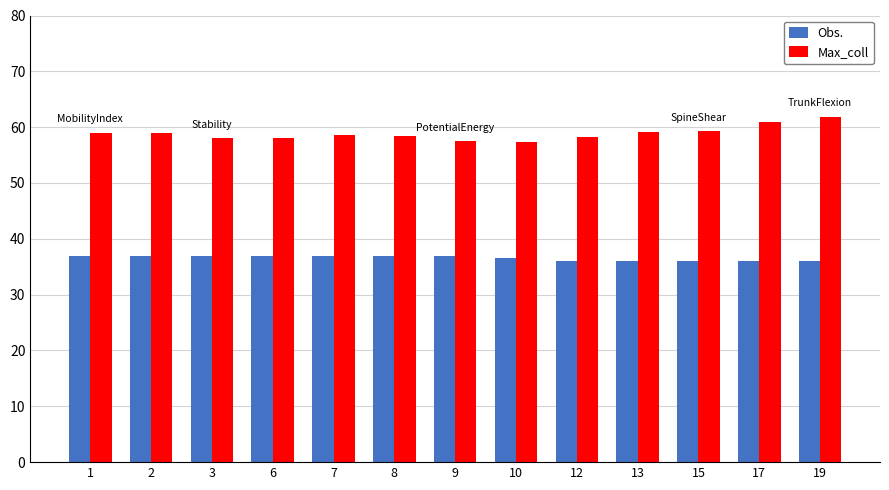

What is the sum of the Max_coll values at 12 and 2?

117.3